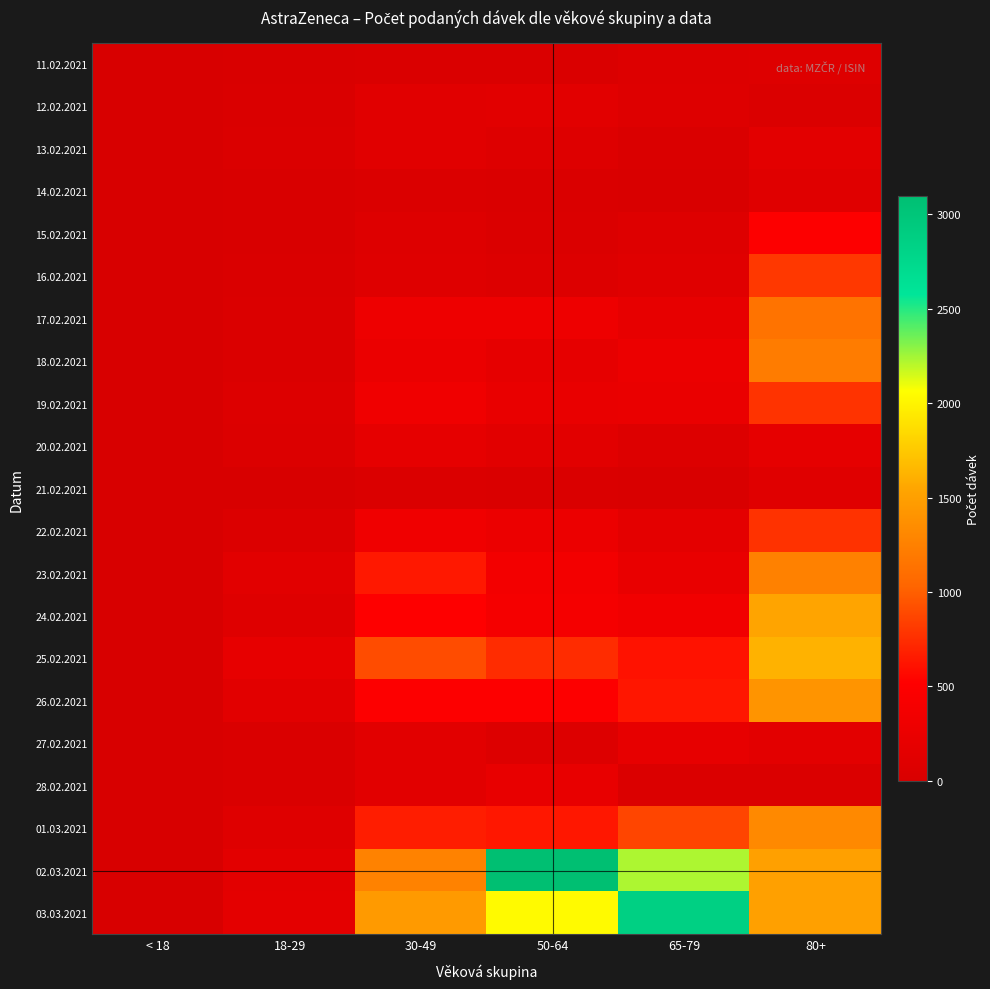

Reading right to left, extract all data points from this chart.

11.02.2021: 80+=82	65-79=65	50-64=34	30-49=30	18-29=15	< 18=0
12.02.2021: 80+=39	65-79=73	50-64=138	30-49=121	18-29=23	< 18=1
13.02.2021: 80+=143	65-79=30	50-64=77	30-49=122	18-29=48	< 18=0
14.02.2021: 80+=106	65-79=12	50-64=32	30-49=39	18-29=13	< 18=0
15.02.2021: 80+=492	65-79=79	50-64=43	30-49=77	18-29=12	< 18=0
16.02.2021: 80+=803	65-79=106	50-64=69	30-49=85	18-29=19	< 18=0
17.02.2021: 80+=1143	65-79=199	50-64=298	30-49=292	18-29=40	< 18=0
18.02.2021: 80+=1209	65-79=265	50-64=185	30-49=251	18-29=40	< 18=0
19.02.2021: 80+=778	65-79=239	50-64=226	30-49=324	18-29=63	< 18=1
20.02.2021: 80+=182	65-79=67	50-64=128	30-49=190	18-29=52	< 18=0
21.02.2021: 80+=105	65-79=7	50-64=25	30-49=40	18-29=5	< 18=0
22.02.2021: 80+=770	65-79=164	50-64=272	30-49=319	18-29=49	< 18=0
23.02.2021: 80+=1256	65-79=226	50-64=368	30-49=645	18-29=127	< 18=1
24.02.2021: 80+=1539	65-79=332	50-64=396	30-49=502	18-29=98	< 18=0
25.02.2021: 80+=1625	65-79=614	50-64=741	30-49=901	18-29=195	< 18=0
26.02.2021: 80+=1410	65-79=634	50-64=491	30-49=499	18-29=129	< 18=0
27.02.2021: 80+=153	65-79=198	50-64=70	30-49=136	18-29=28	< 18=0
28.02.2021: 80+=46	65-79=46	50-64=206	30-49=135	18-29=24	< 18=1
01.03.2021: 80+=1323	65-79=869	50-64=637	30-49=665	18-29=94	< 18=0
02.03.2021: 80+=1503	65-79=2230	50-64=3095	30-49=1265	18-29=153	< 18=0
03.03.2021: 80+=1505	65-79=2864	50-64=2032	30-49=1461	18-29=162	< 18=0